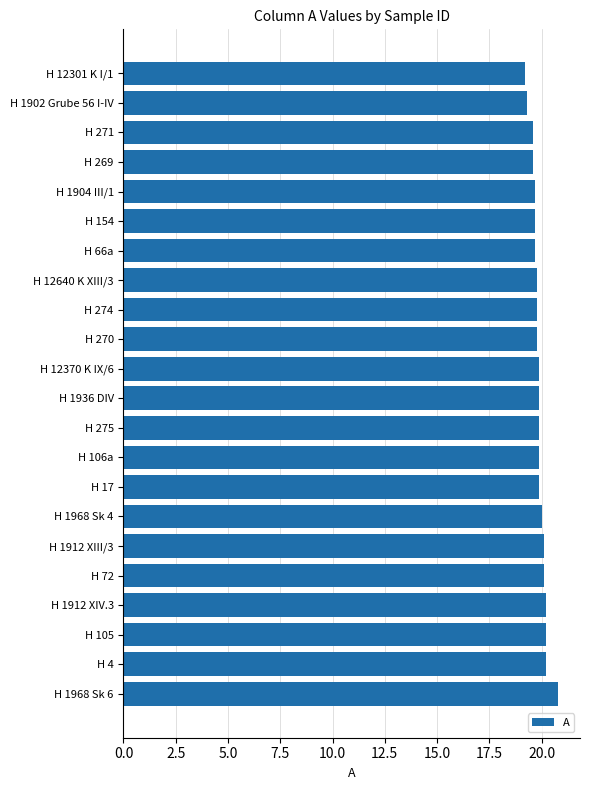

What is the greatest value displayed?

20.8